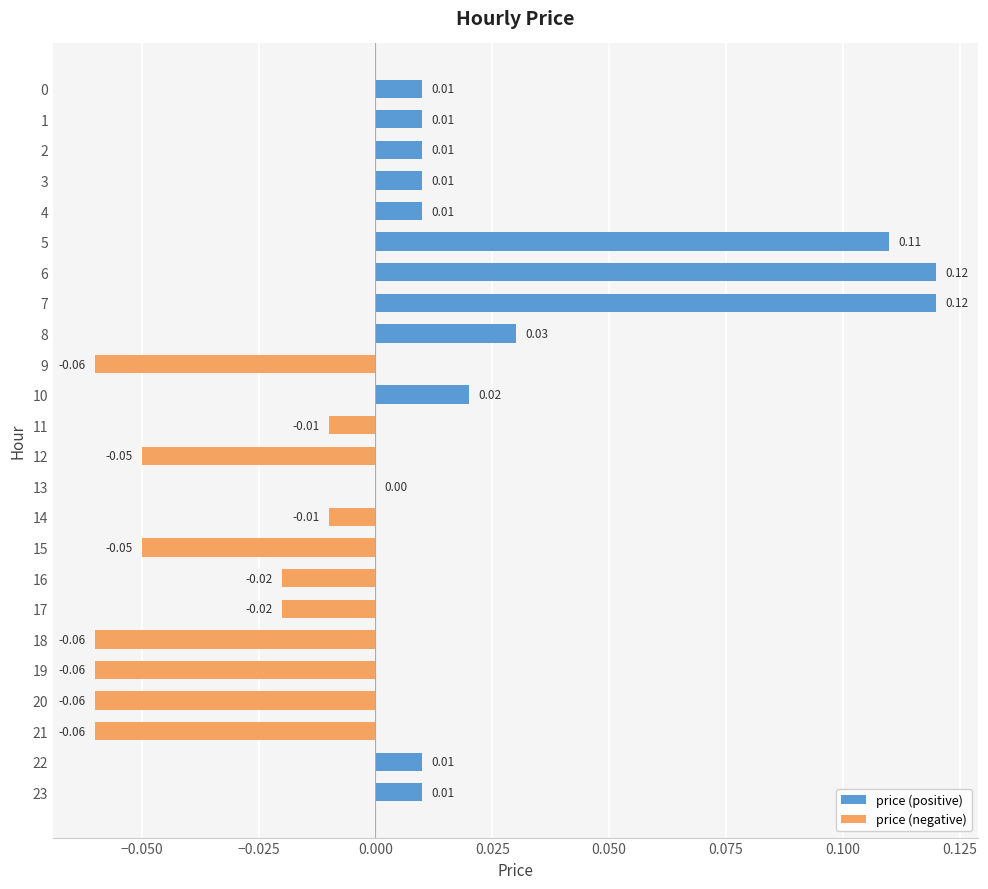

What is the change in value from 2 to 7?

+0.1